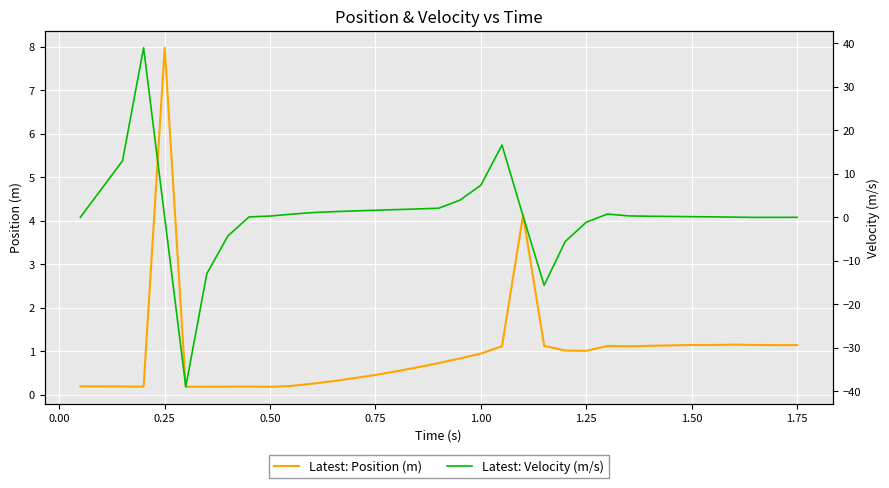

What are all the series names shown in the legend?

Latest: Position (m), Latest: Velocity (m/s)